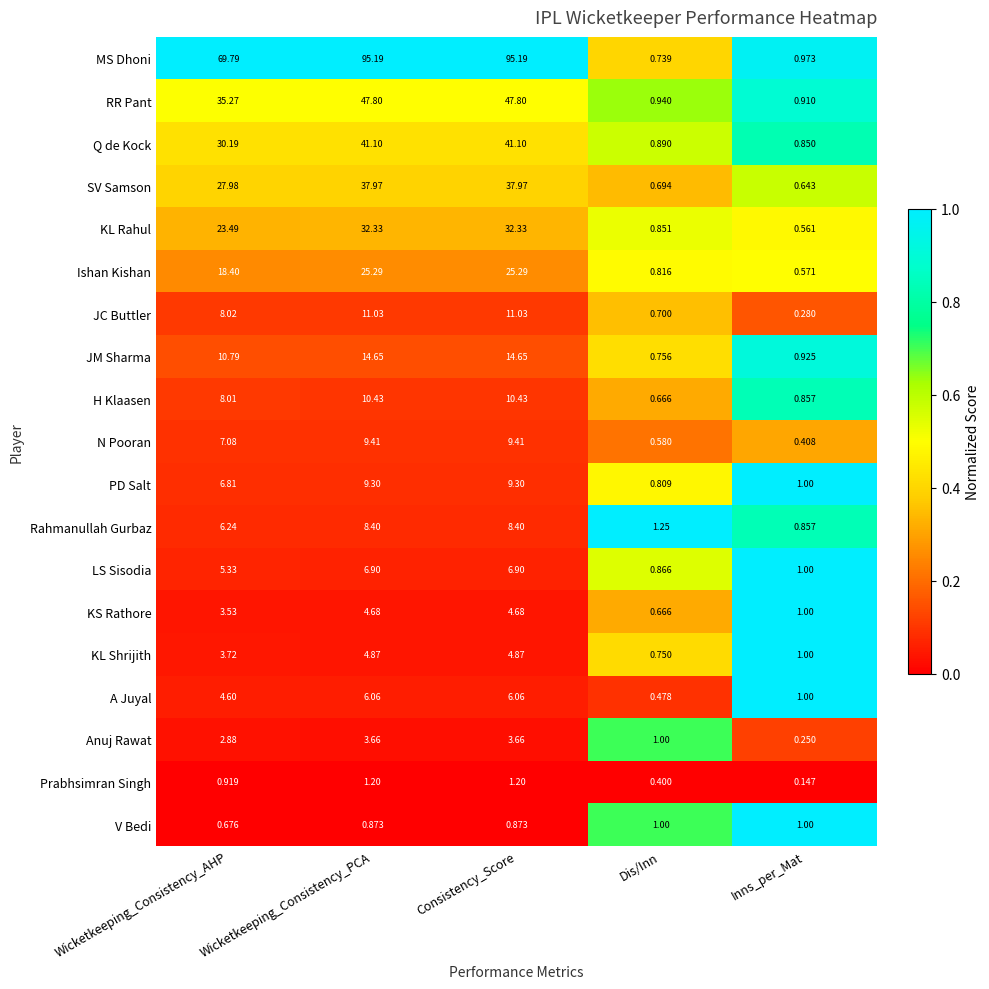

At which label does KL Rahul reach its minimum?

Inns_per_Mat